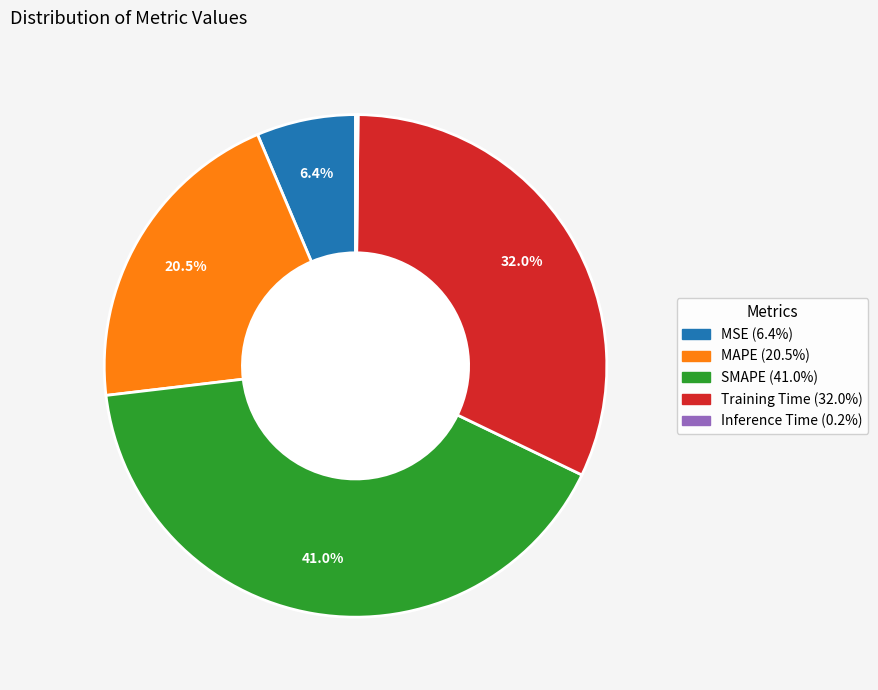

The MAPE slice represents 8% of the pie. True or false?

False